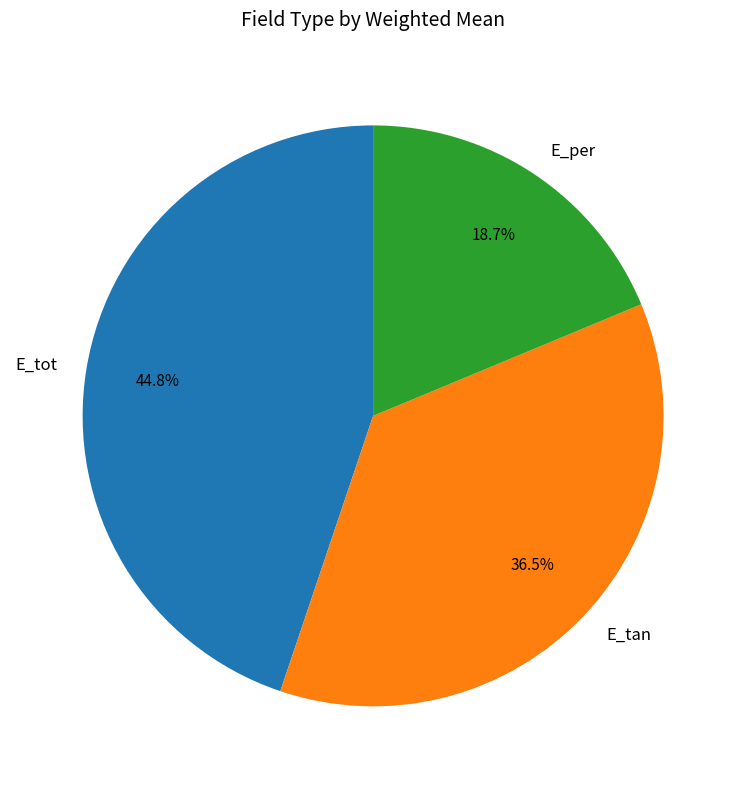

Is there any slice that represents more than half of the pie?

No